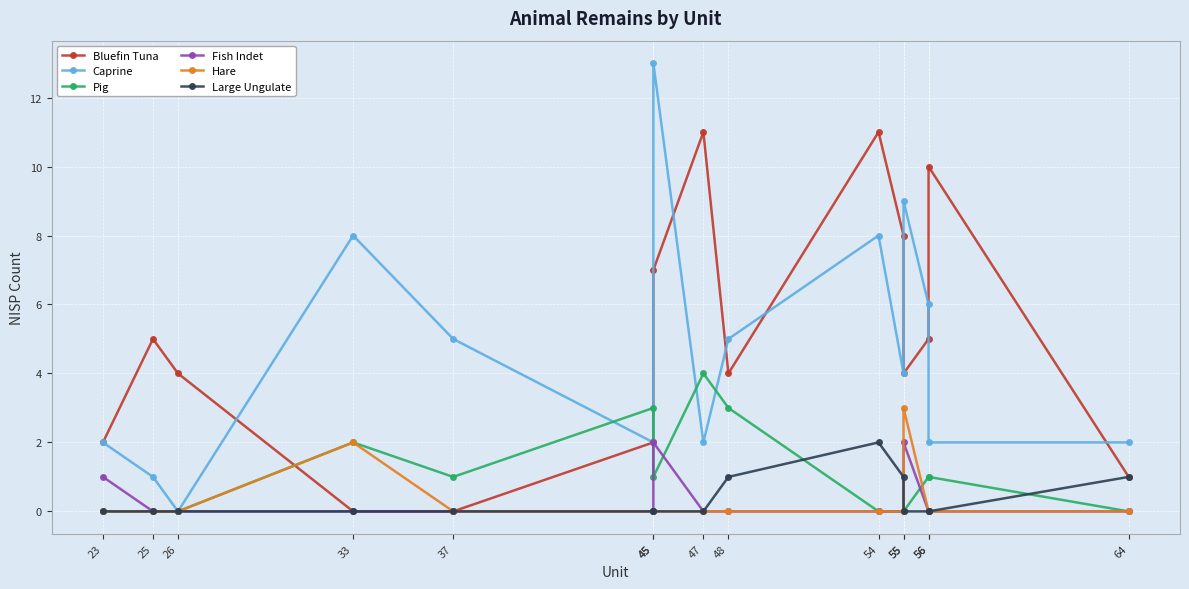

Reading left to right, extract all data points from this chart.

Bluefin Tuna: 23=2	25=5	26=4	33=0	37=0	45=2	45=7	47=11	48=4	54=11	55=8	55=4	56=5	56=10	64=1
Caprine: 23=2	25=1	26=0	33=8	37=5	45=2	45=13	47=2	48=5	54=8	55=4	55=9	56=6	56=2	64=2
Pig: 23=0	25=0	26=0	33=2	37=1	45=3	45=1	47=4	48=3	54=0	55=0	55=0	56=1	56=1	64=0
Fish Indet: 23=1	25=0	26=0	33=0	37=0	45=0	45=2	47=0	48=0	54=0	55=0	55=2	56=0	56=0	64=0
Hare: 23=0	25=0	26=0	33=2	37=0	45=0	45=0	47=0	48=0	54=0	55=0	55=3	56=0	56=0	64=0
Large Ungulate: 23=0	25=0	26=0	33=0	37=0	45=0	45=0	47=0	48=1	54=2	55=1	55=0	56=0	56=0	64=1